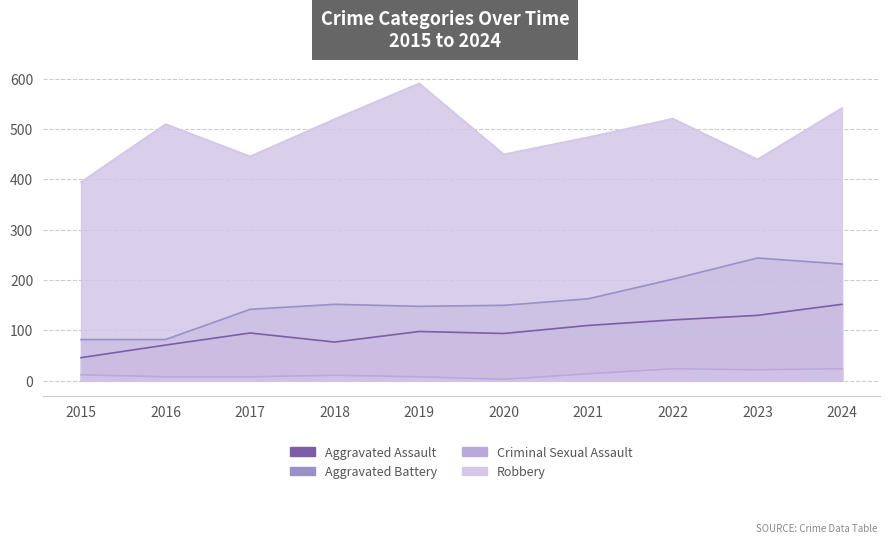

True or false: Robbery and Criminal Sexual Assault cross at least once.

False